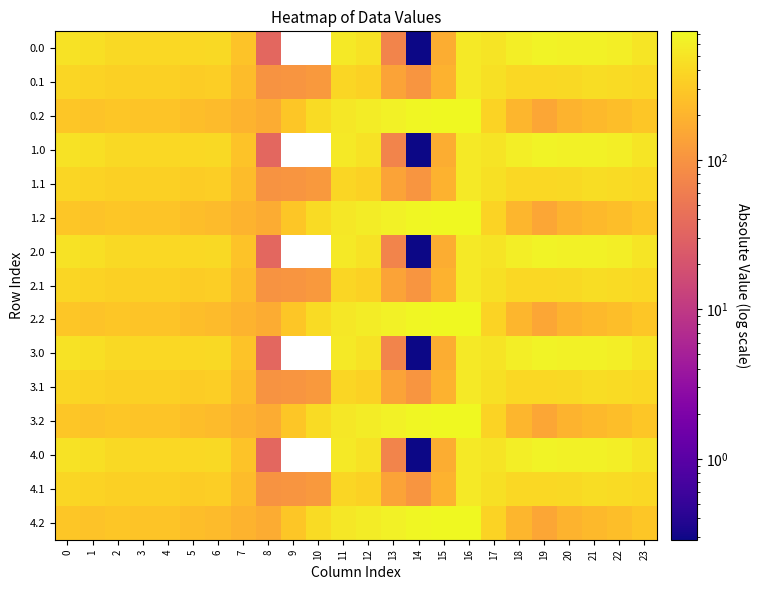

What is the highest value of the 3.1 series?

547.3